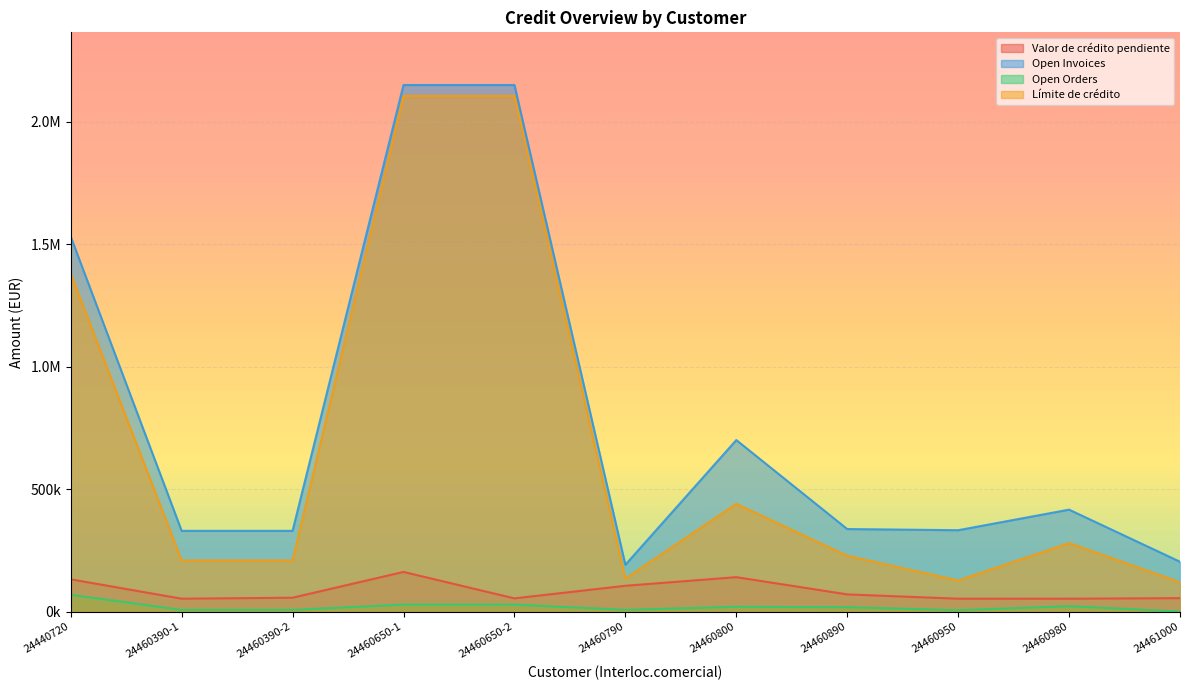

Where does the Open Invoices series first go above 337180?

24440720